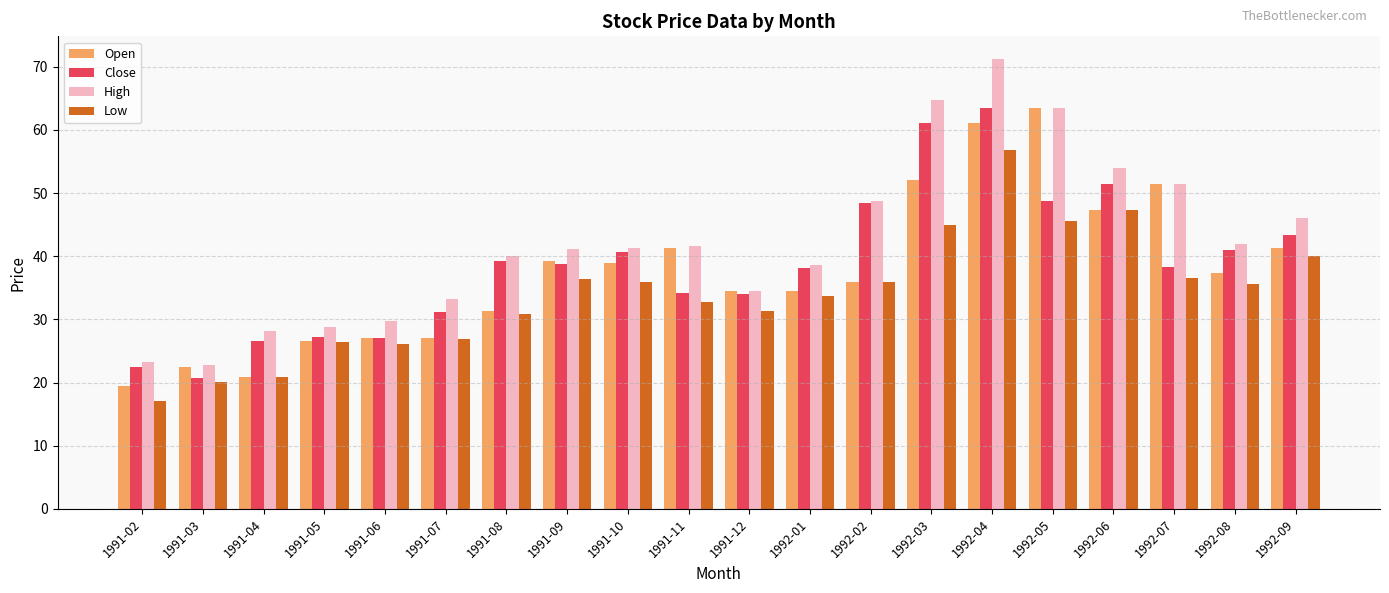

What is the label of the 2nd bar from the left?

1991-03